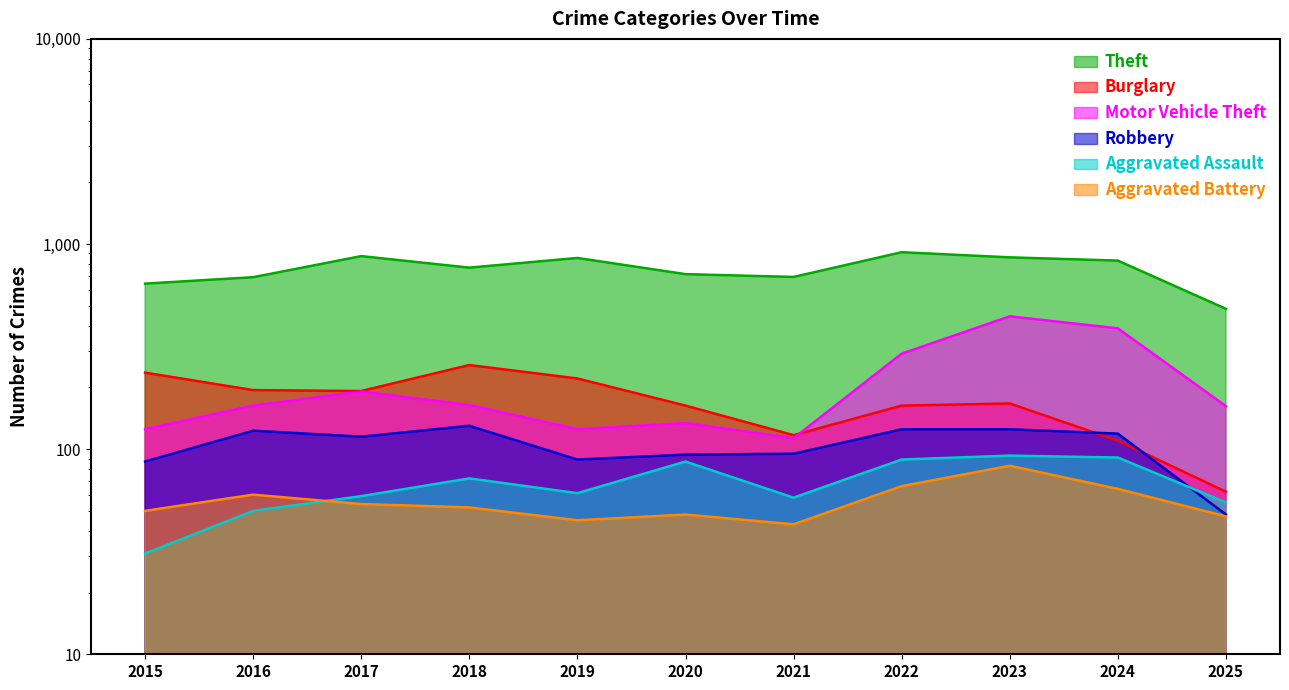

In Burglary, how many points are higher than both neighbors (excluding endpoints)?

2